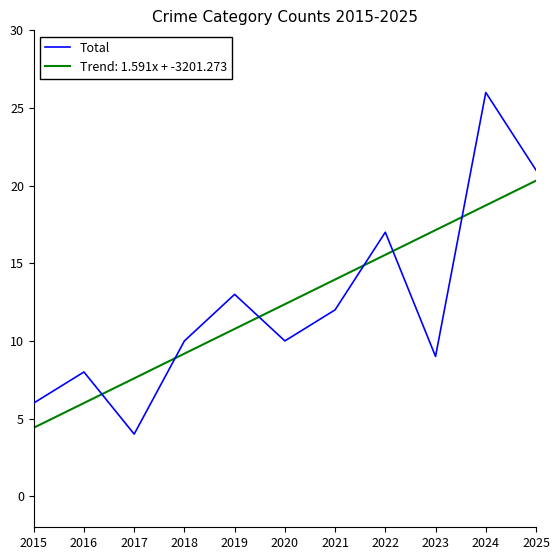

Rank the series by their maximum value, from lowest to highest.

Trend: 1.591x + -3201.273, Total